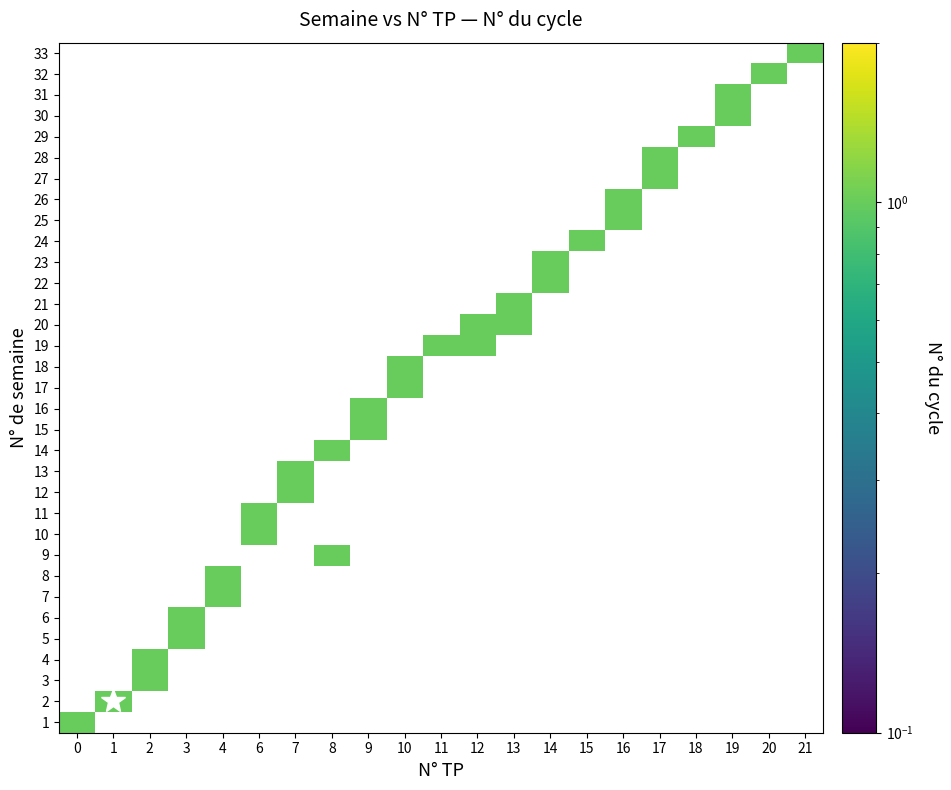

What is the difference between the highest and lowest values at 0?

1